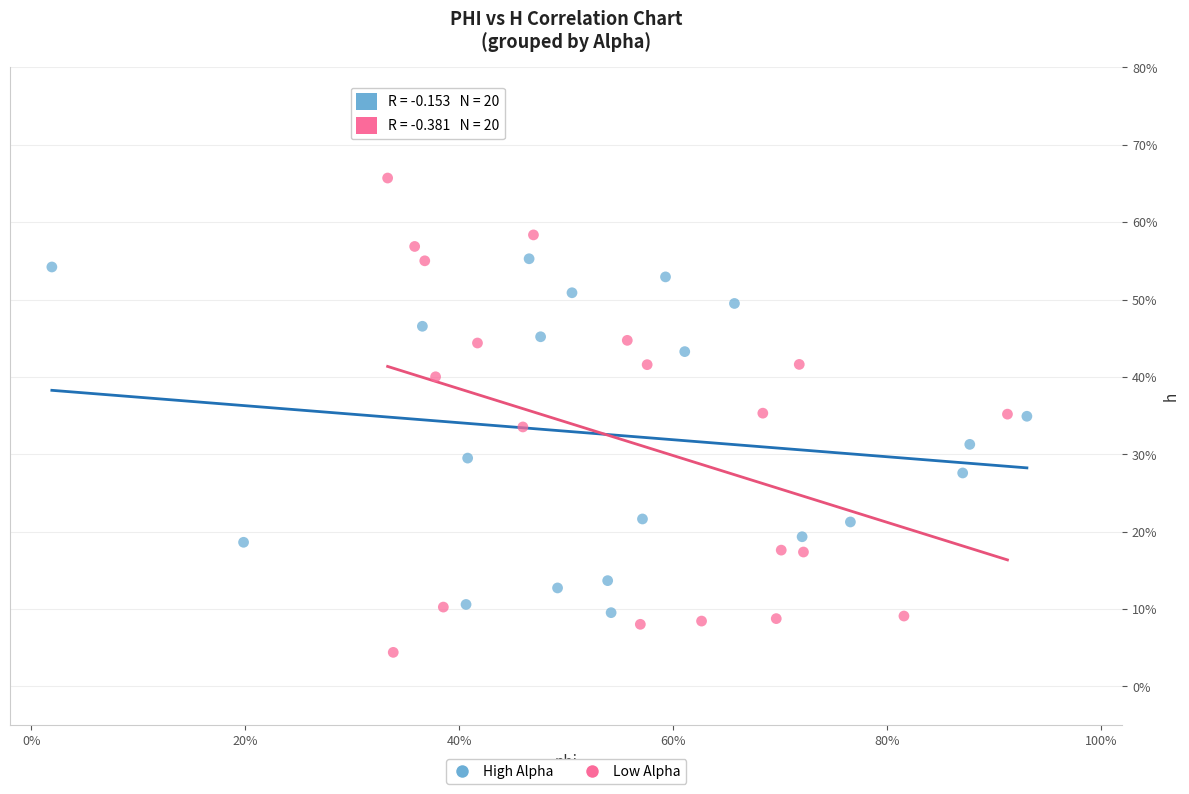

Which series reaches the maximum Y coordinate?

Low Alpha